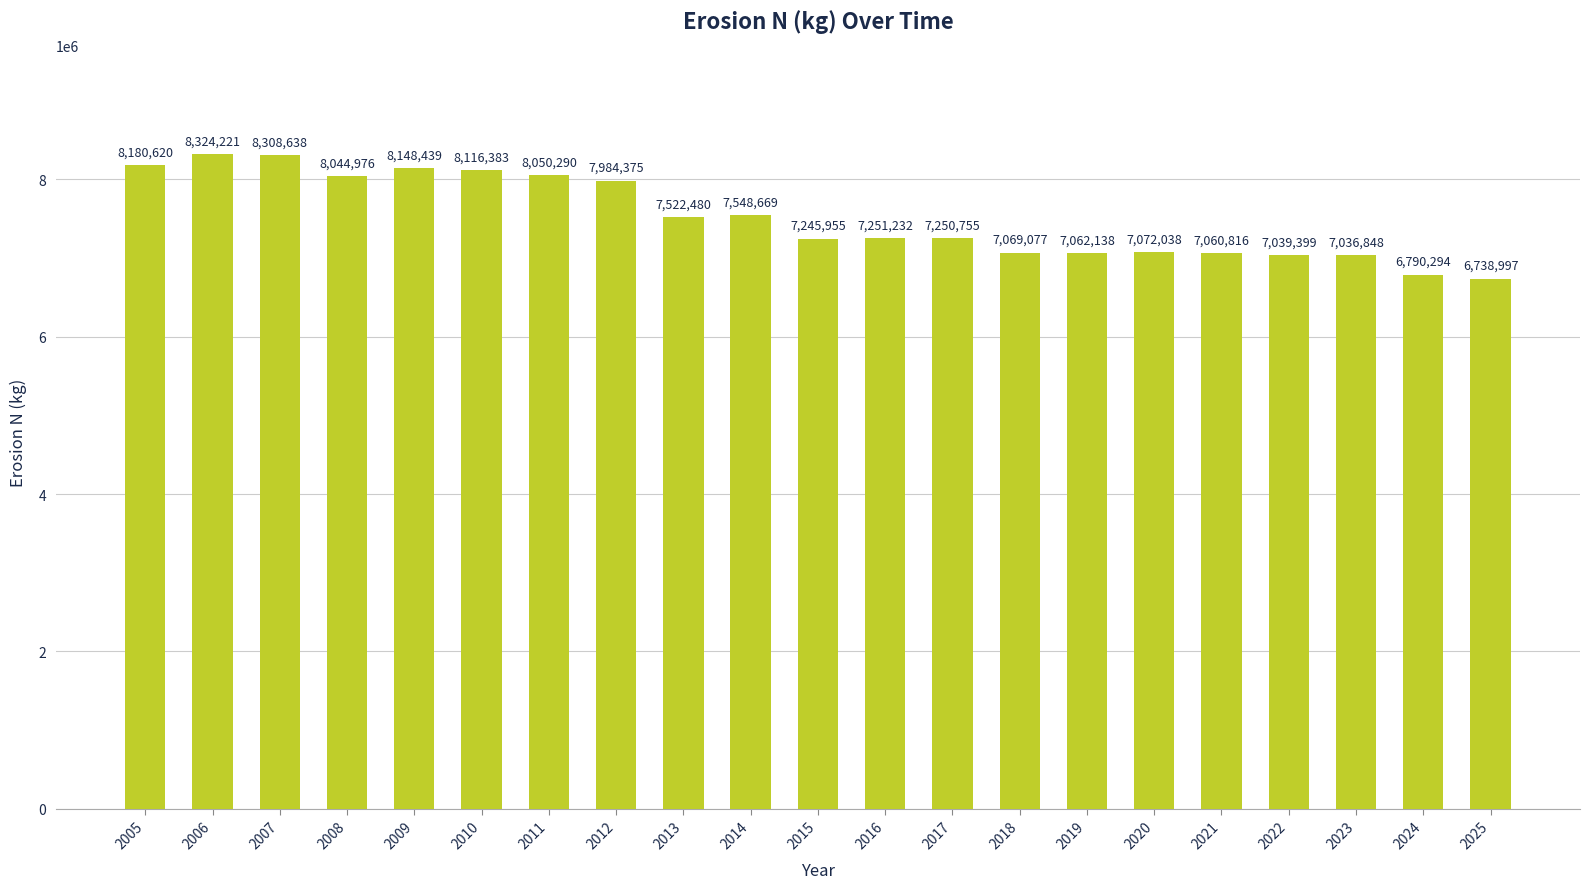

What is the value of the 21st bar from the left?

6738996.5